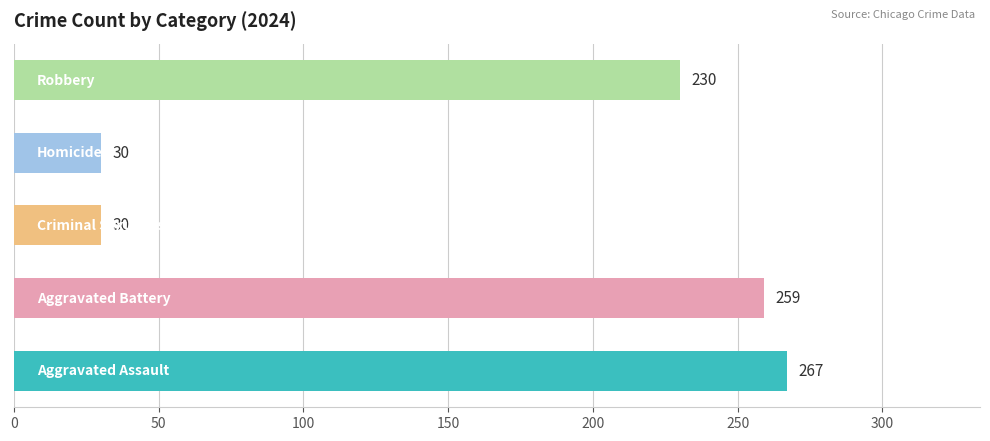

What is the maximum value shown in the chart?

267